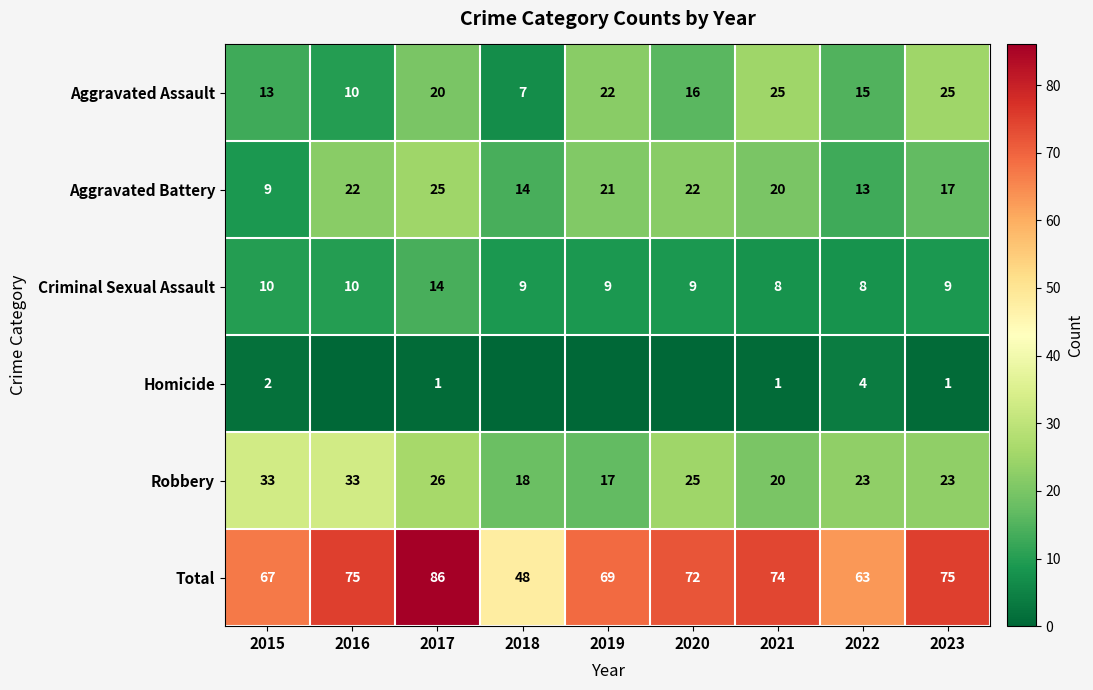

At which label is Total closest to 67?

2015